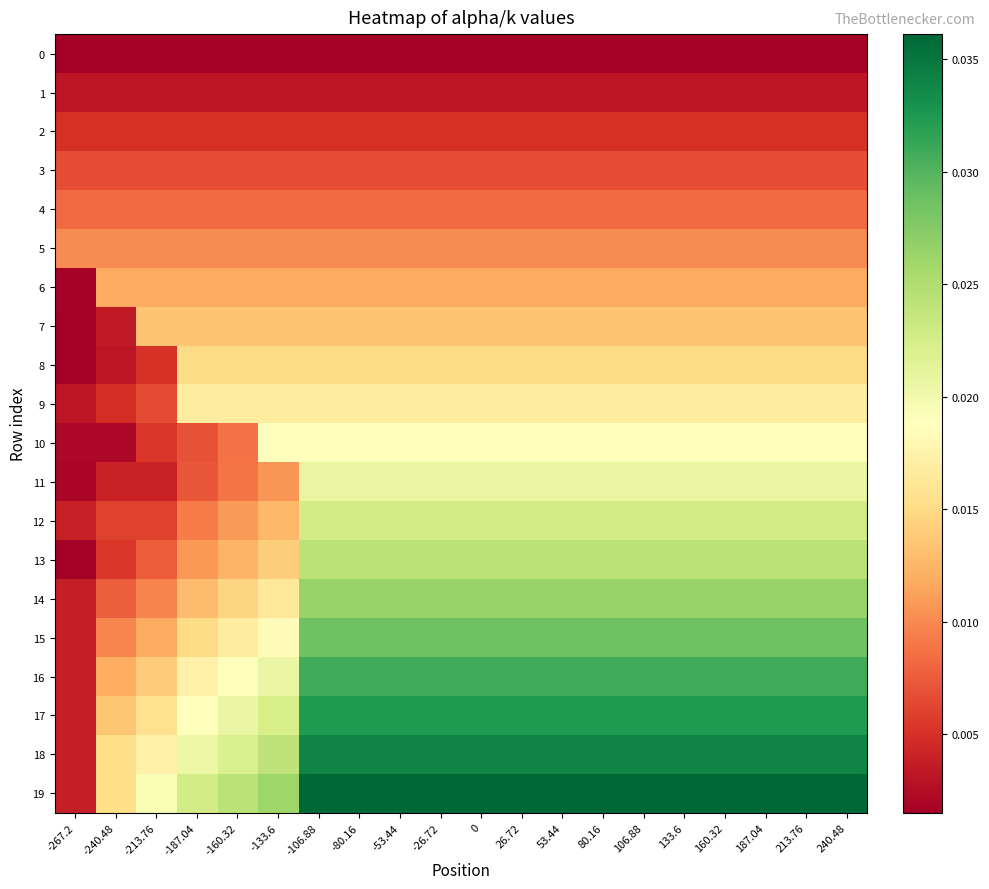

List the series in order of their peak value, highest first.

19, 18, 17, 16, 15, 14, 13, 12, 11, 10, 9, 8, 7, 6, 5, 4, 3, 2, 1, 0